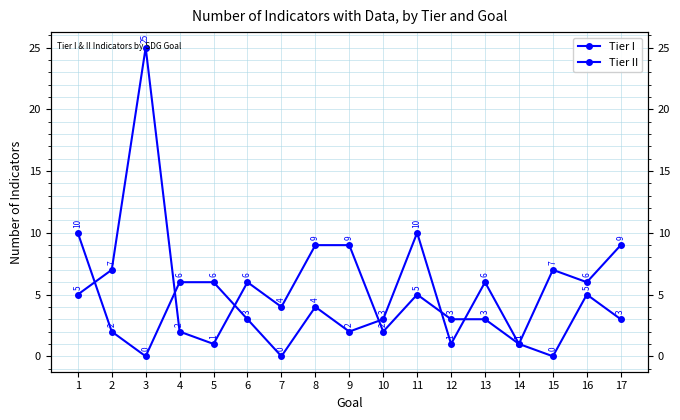

List the series in order of their peak value, highest first.

Tier I, Tier II